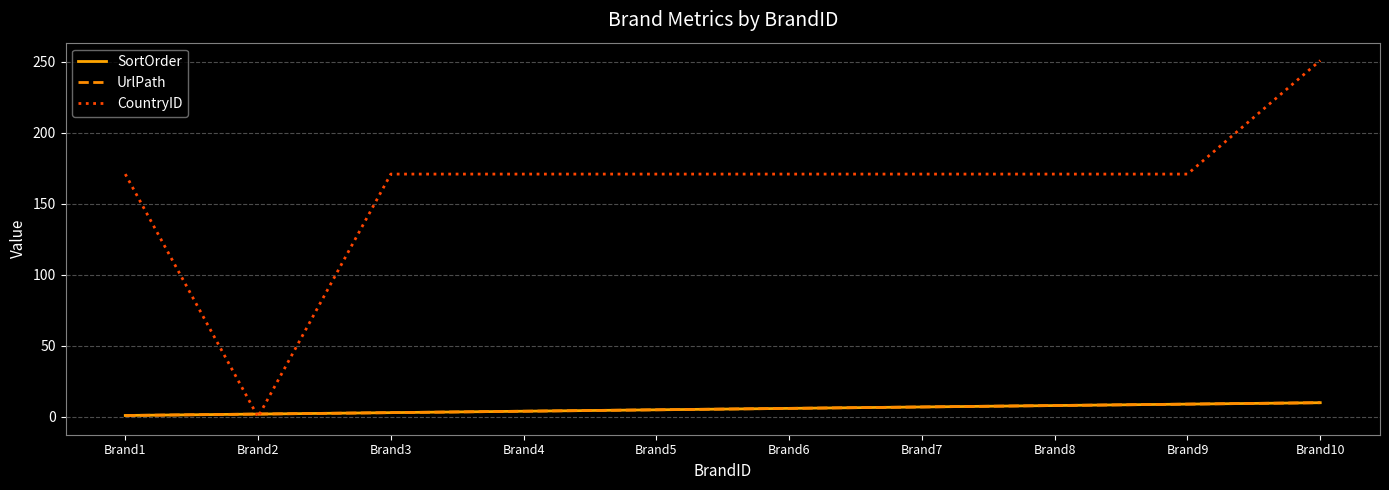

Which series has the largest range (max minus min)?

CountryID